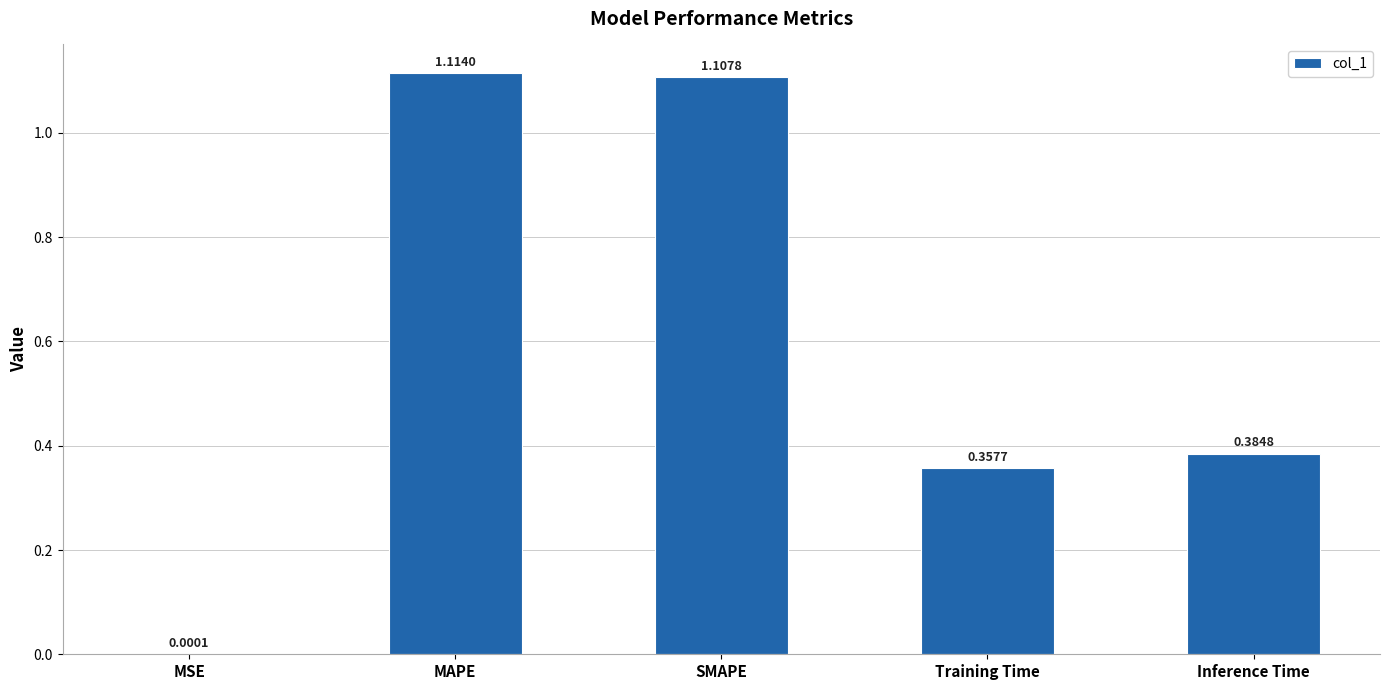

What is the change in value from MSE to SMAPE?

+1.1